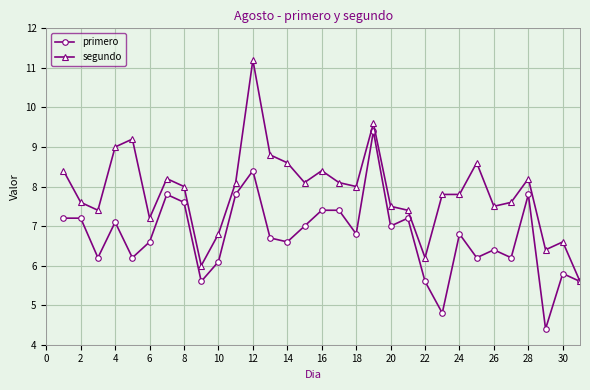

What is the difference between the maximum and minimum values in the primero series?

5.0